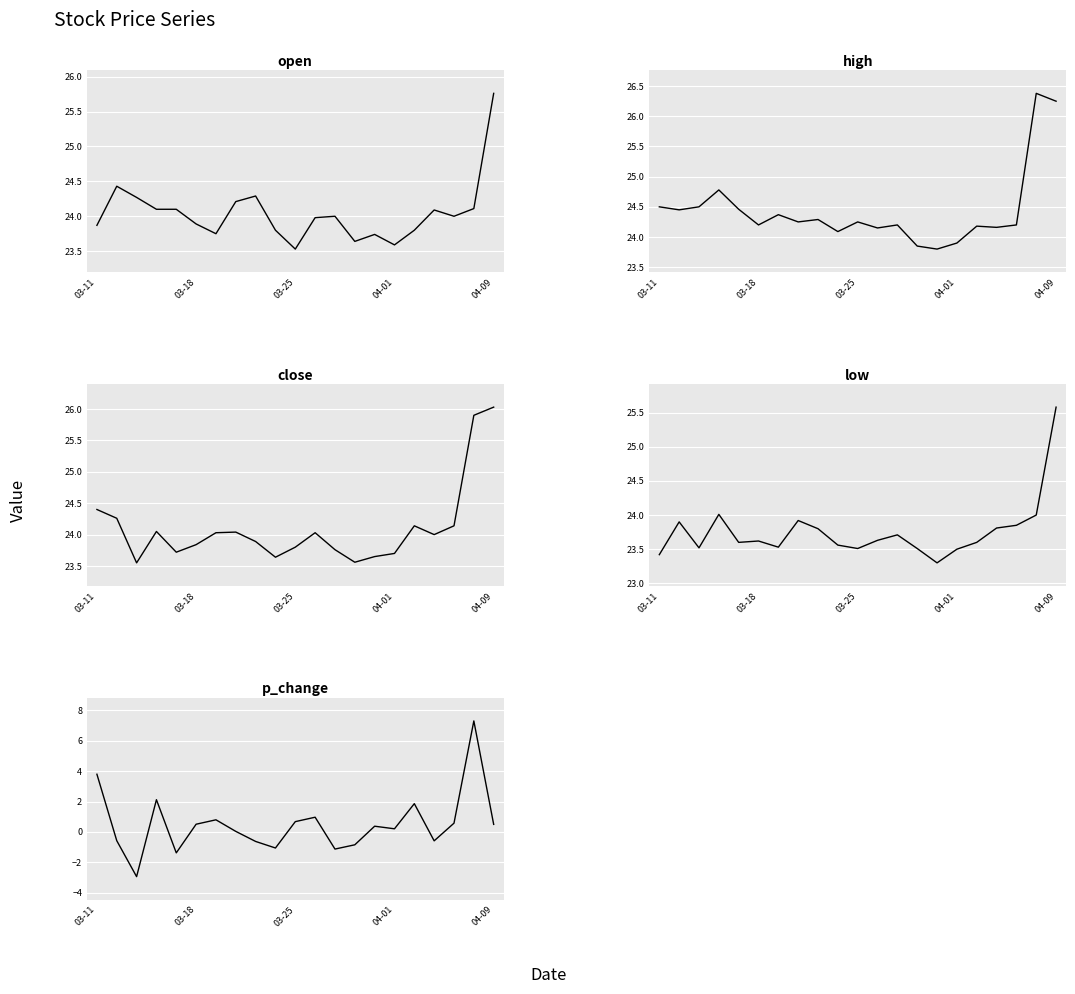

What is the difference between the second highest and second lowest values in the p_change series?

5.2